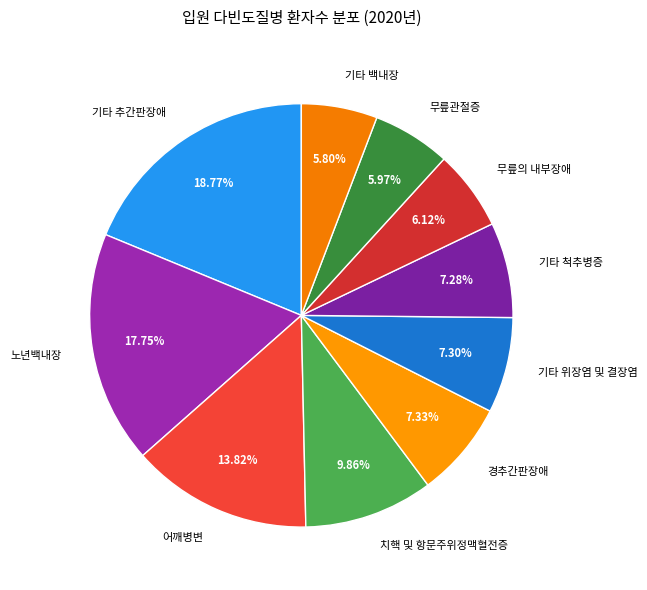

How many segments does this pie chart have?

10